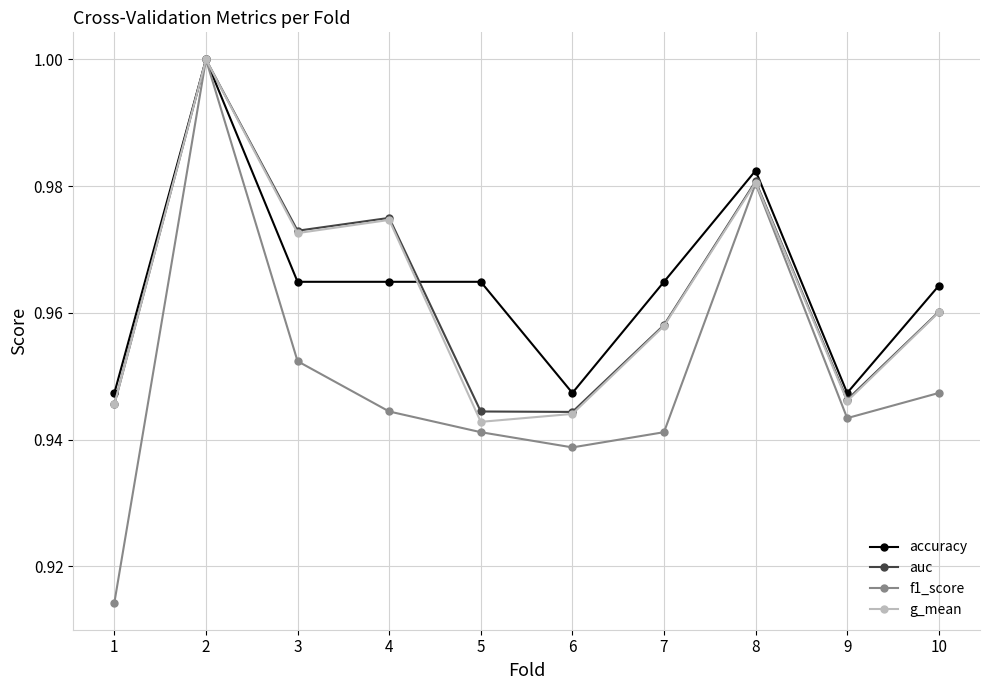

What are all the series names shown in the legend?

accuracy, auc, f1_score, g_mean